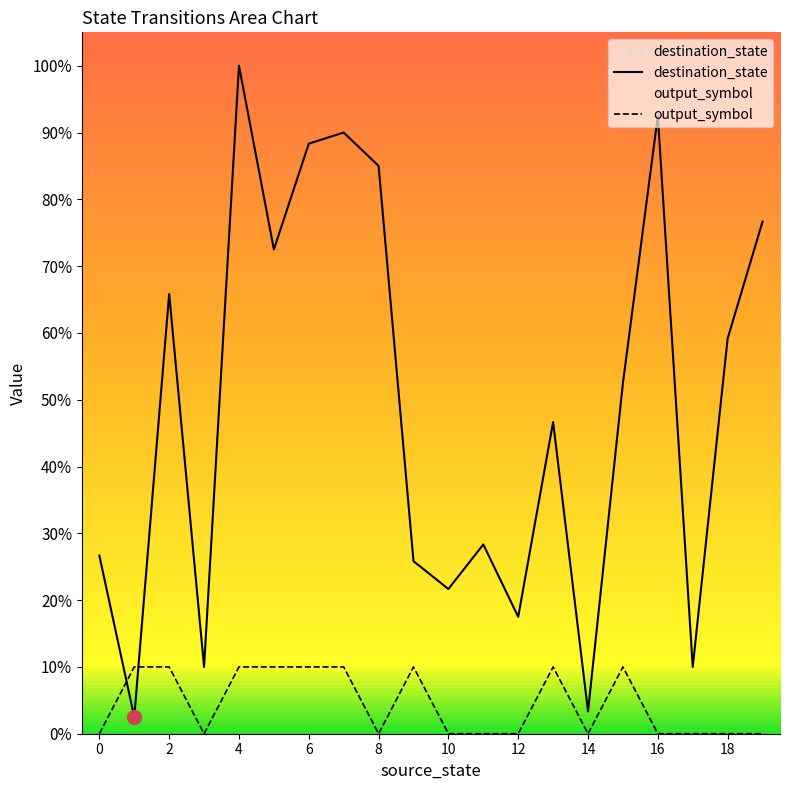

At 18, list the series in order from smallest to largest.

output_symbol, destination_state